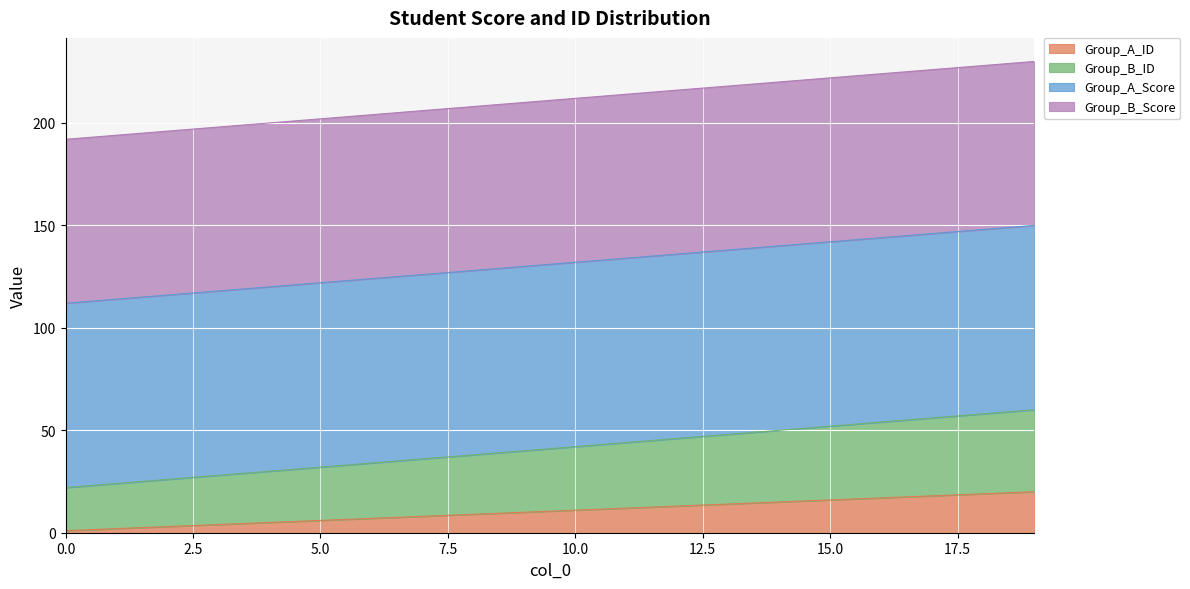

Is it true that Group_B_ID equals 52 at 15?

True